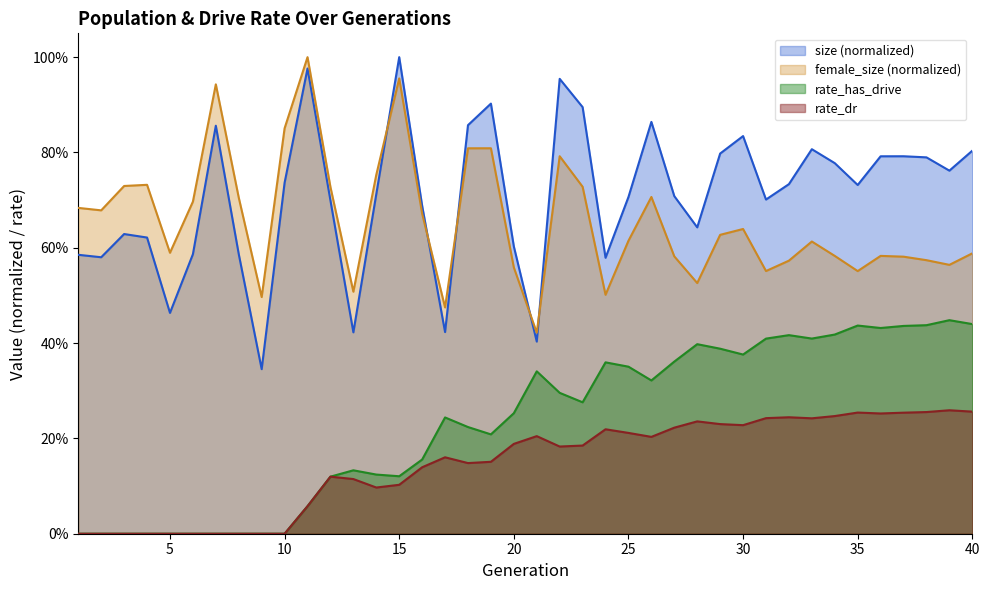

The value of size at 17 is 0.7. True or false?

False